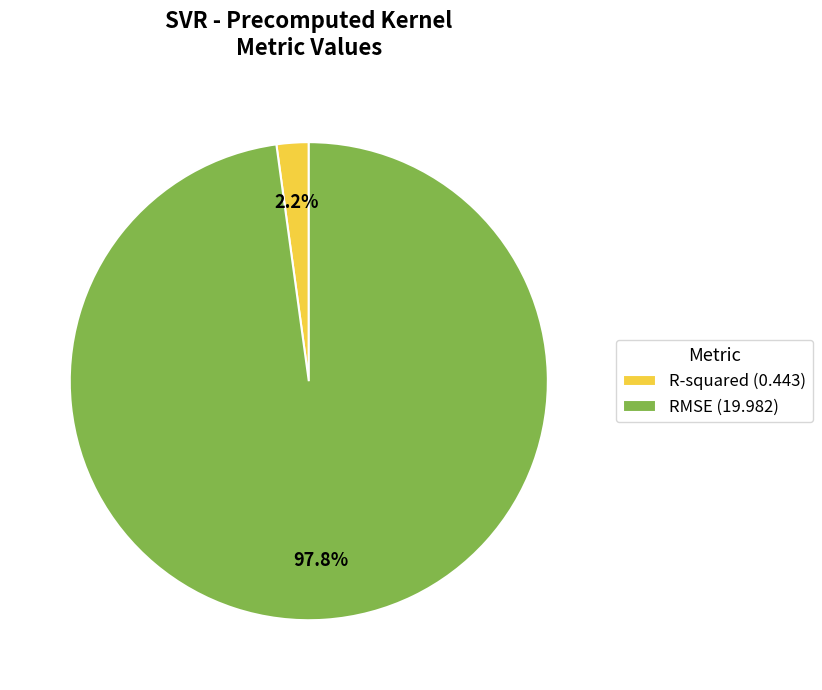

What is the majority slice?

RMSE